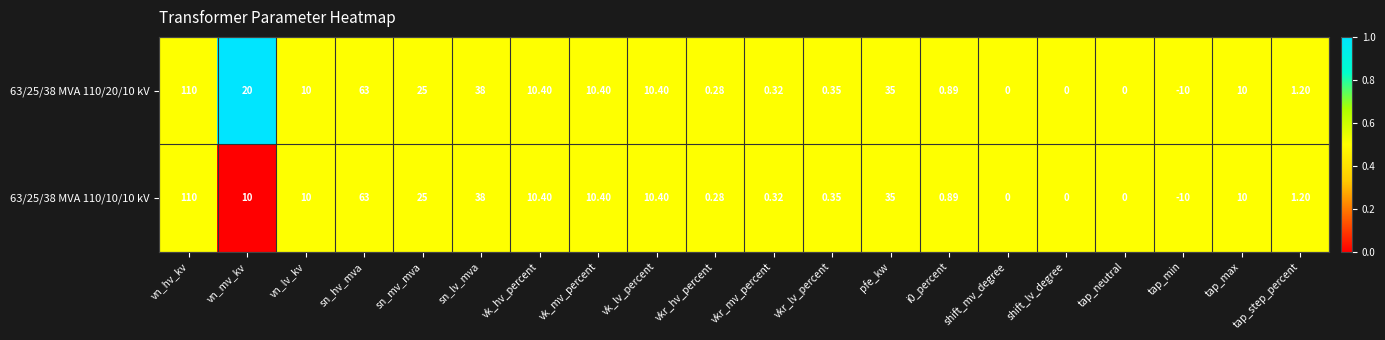

At which category does the chart reach its minimum across all series?

tap_min